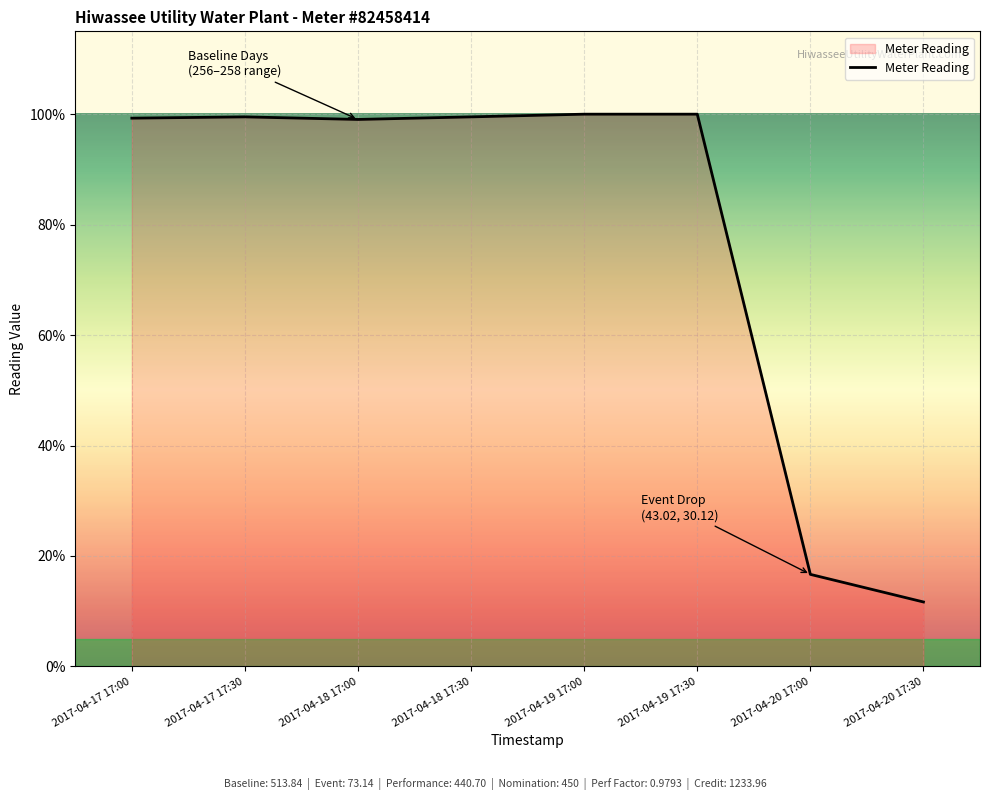

What position from the left is 2017-04-17 17:30?

2